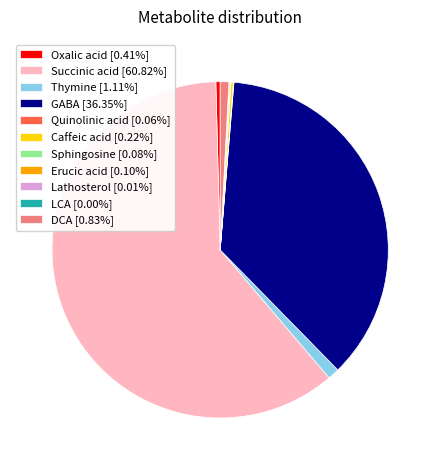

Does any single category account for the majority?

Yes